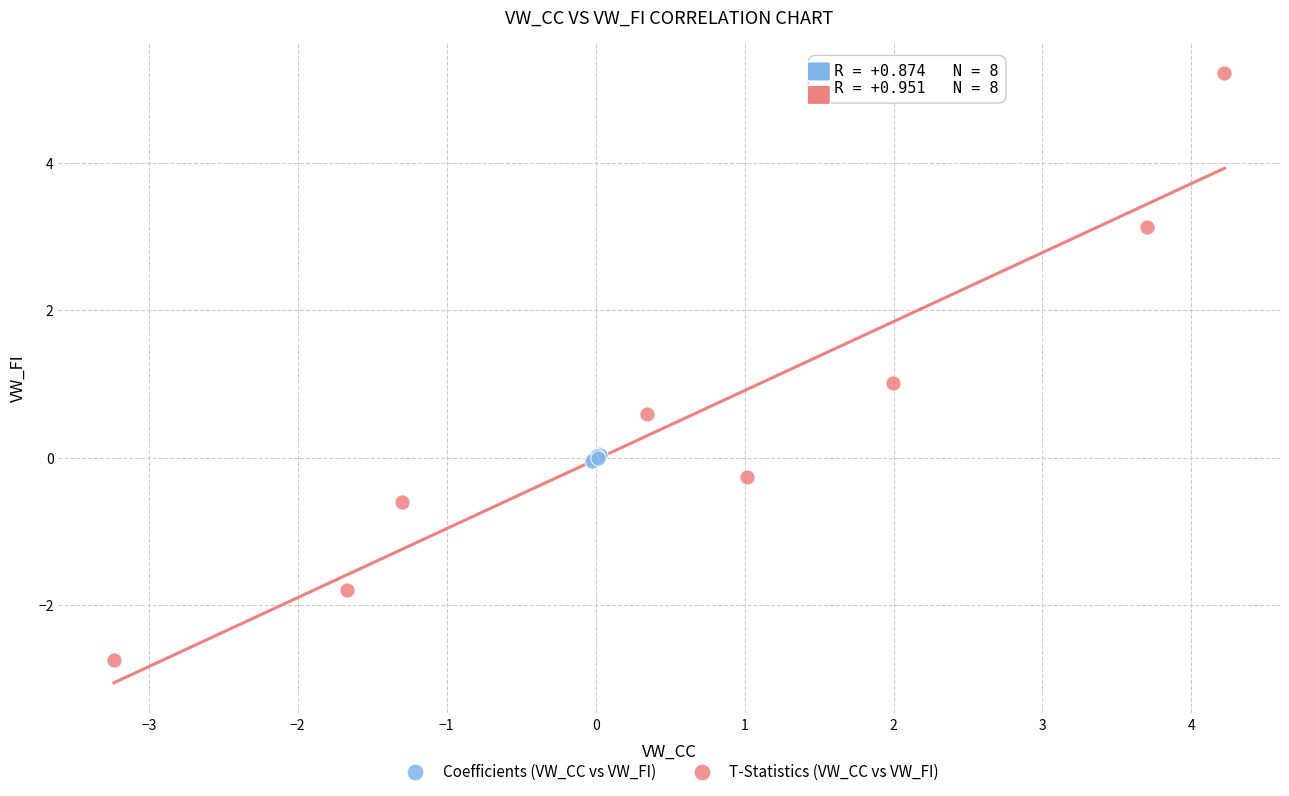

Which series contains the highest Y value?

T-Statistics (VW_CC vs VW_FI)